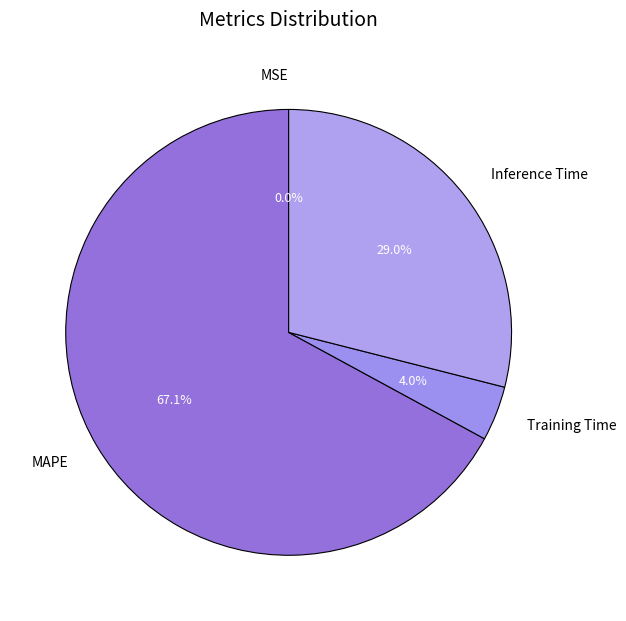

Which category has the biggest portion of the pie?

MAPE